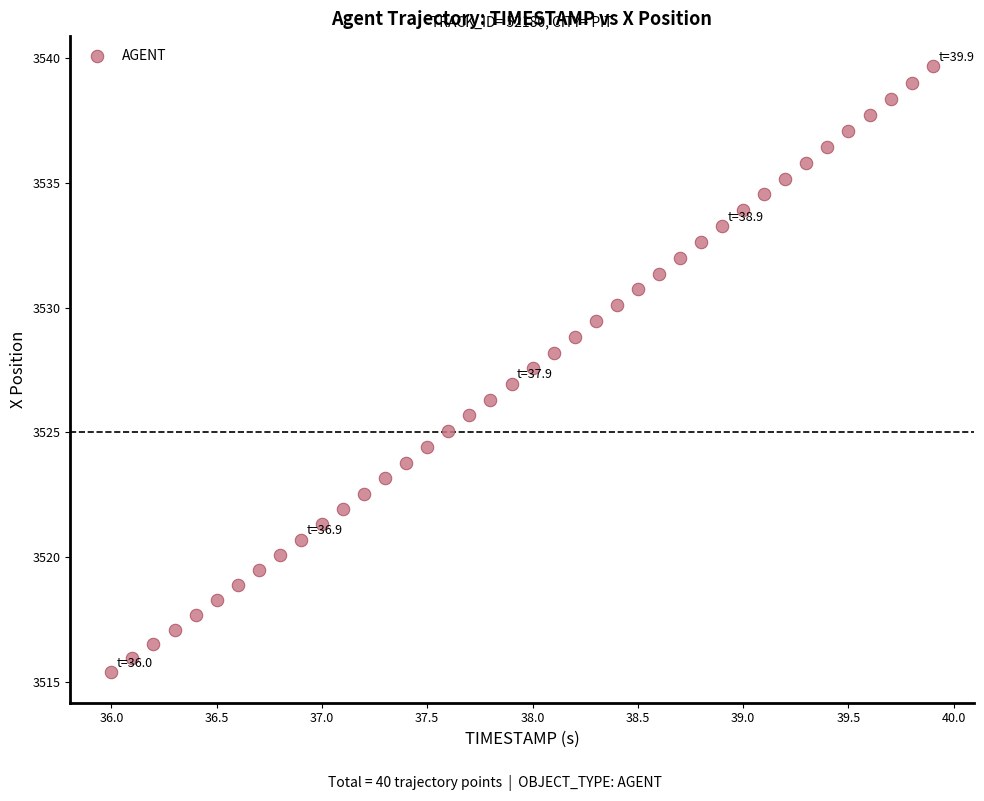

What is the range of X values (max minus min)?

3.9